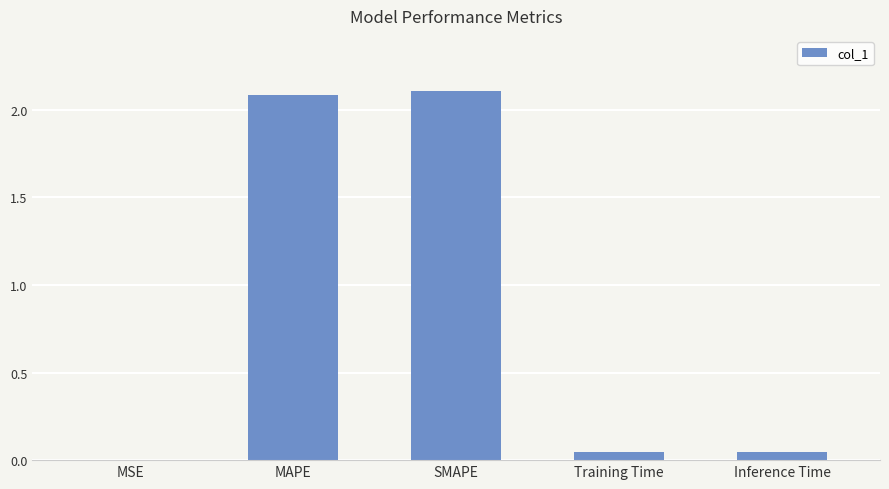

What is the greatest value displayed?

2.1